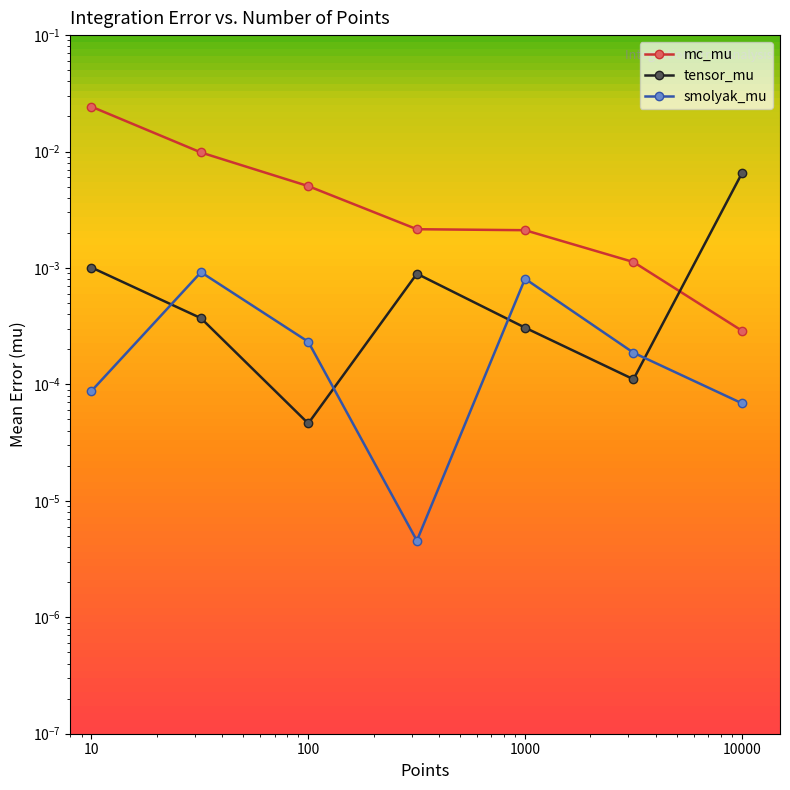

At 100, list the series in order from smallest to largest.

tensor_mu, smolyak_mu, mc_mu